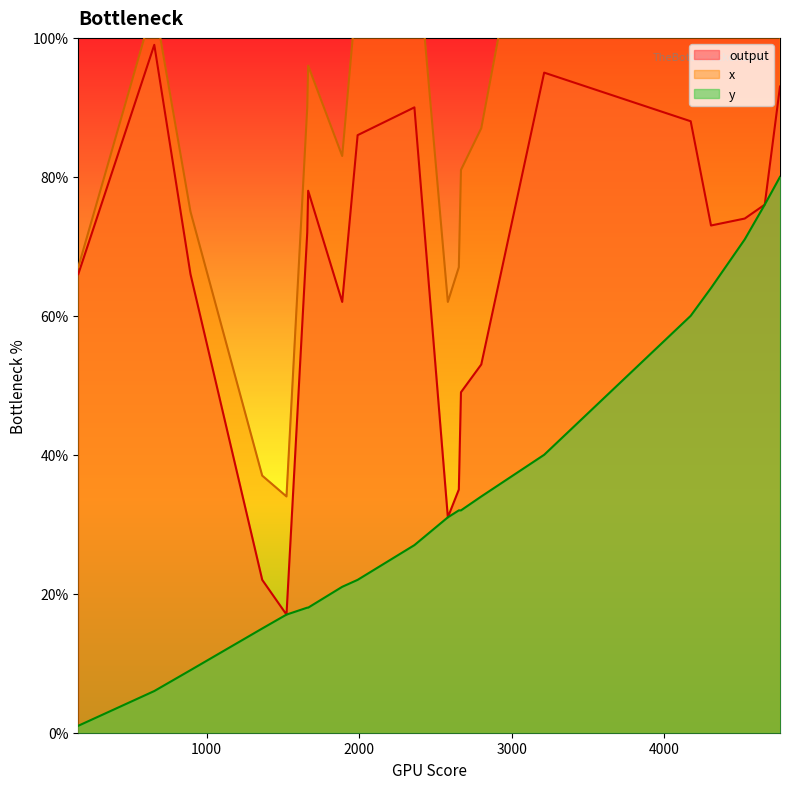

True or false: output and y cross at least once.

False